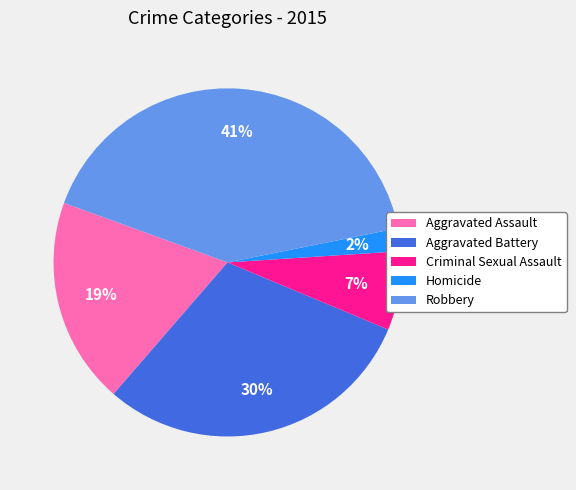

Approximately how many times larger is the value at Aggravated Assault compared to Robbery?

0.5